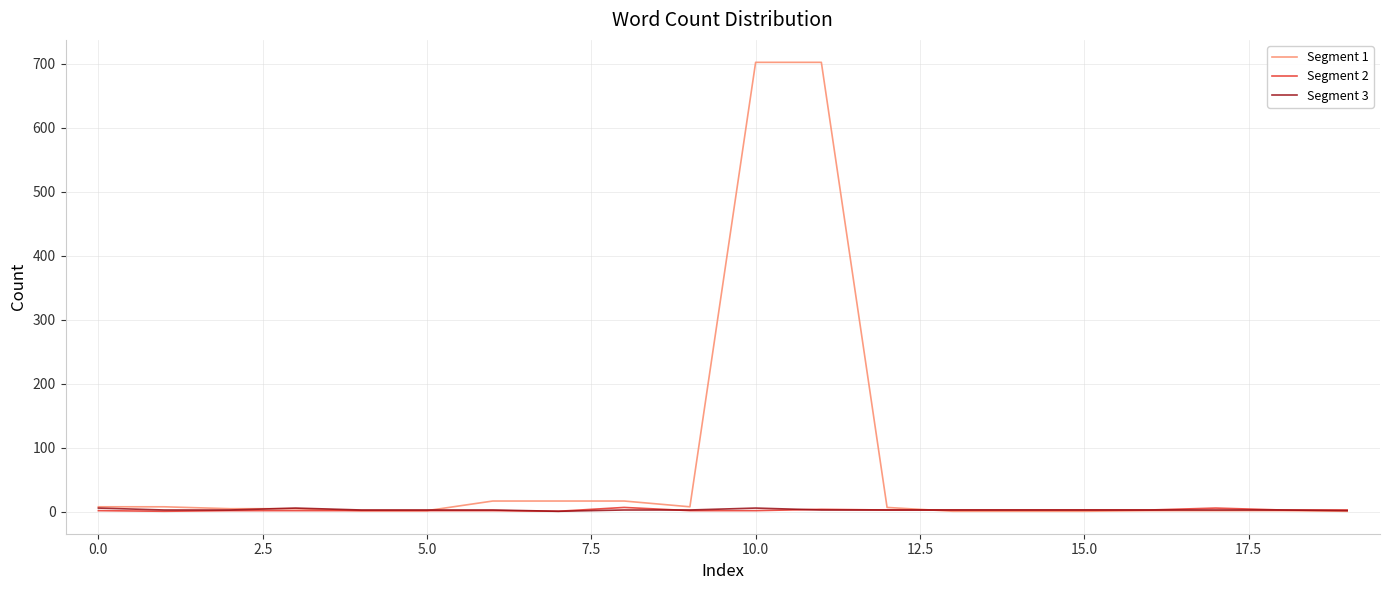

Which series has the largest range (max minus min)?

Segment 1